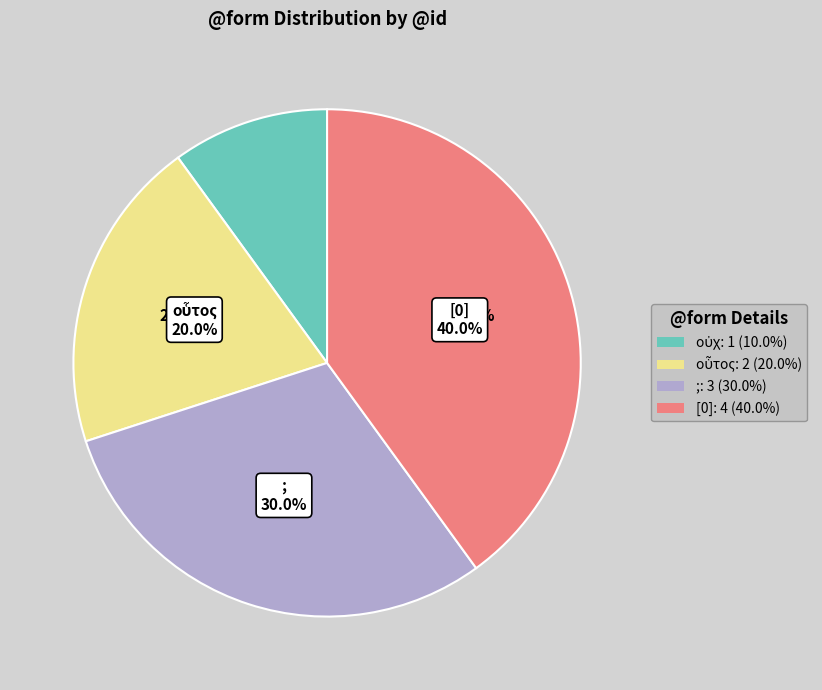

Count the number of slices in the pie.

4